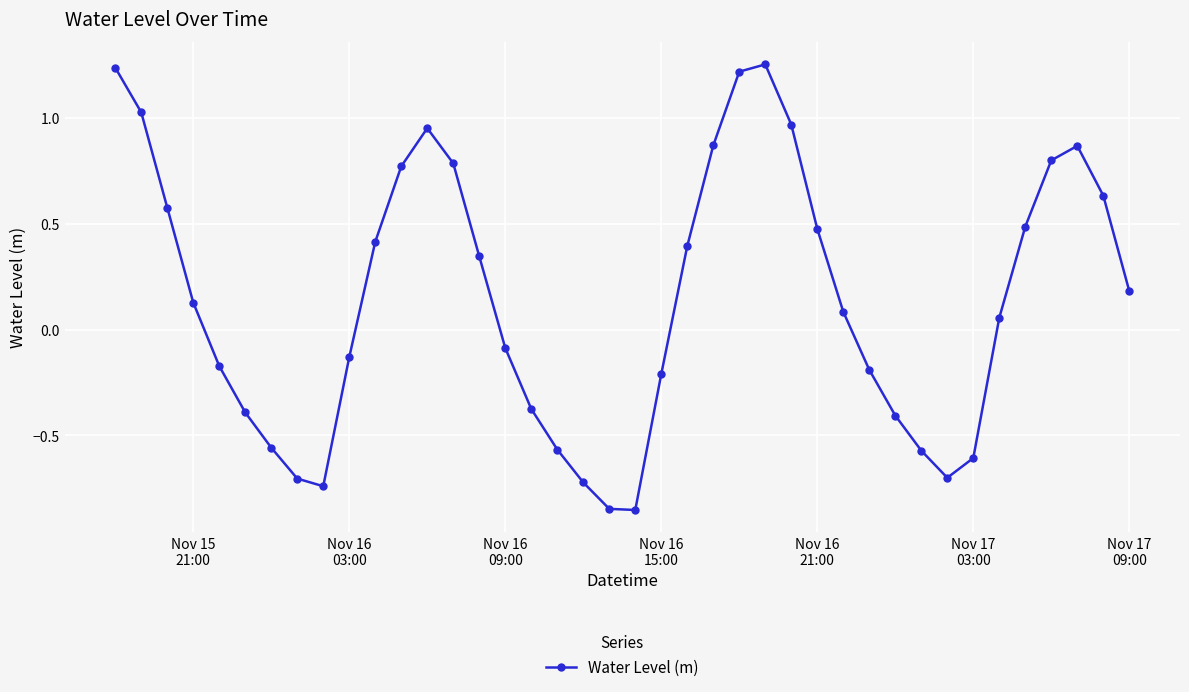

Count the number of values greater than 0.

22